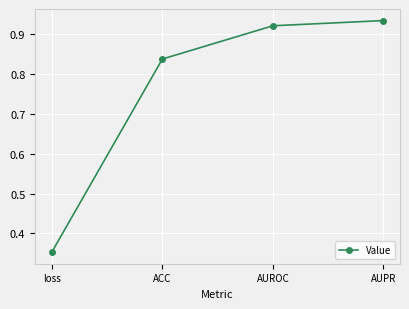

Count the values in the range 0 to 1.

4